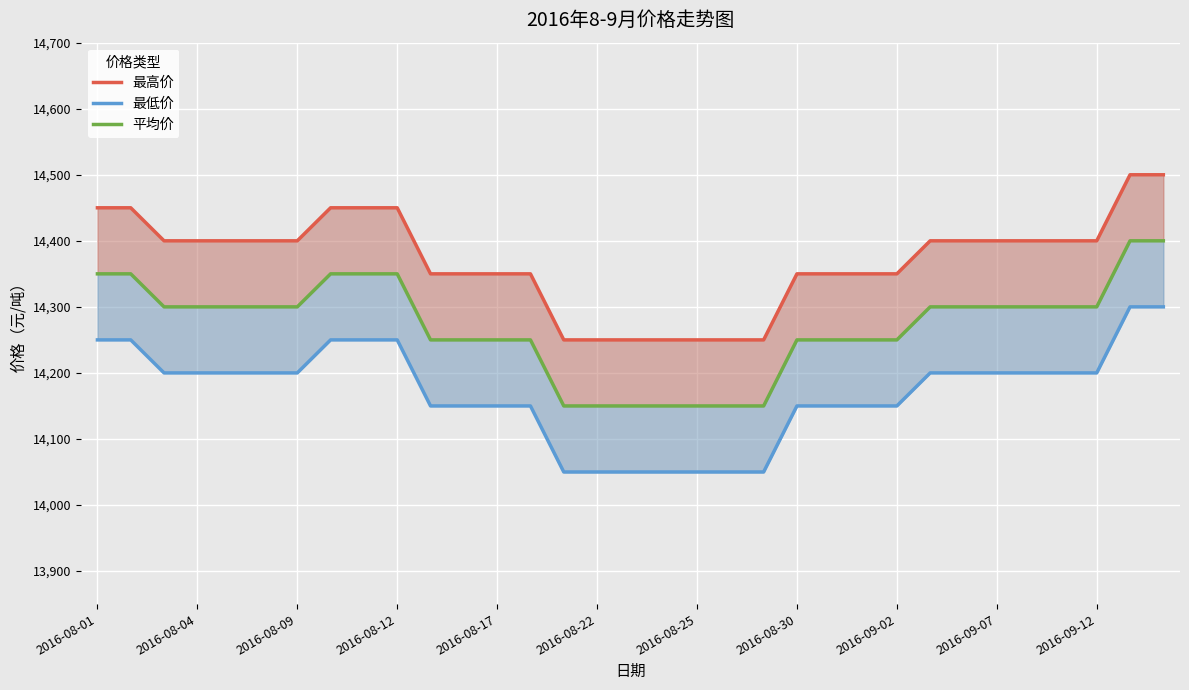

What is the spread (max minus min) of values at 2016-08-17?

200